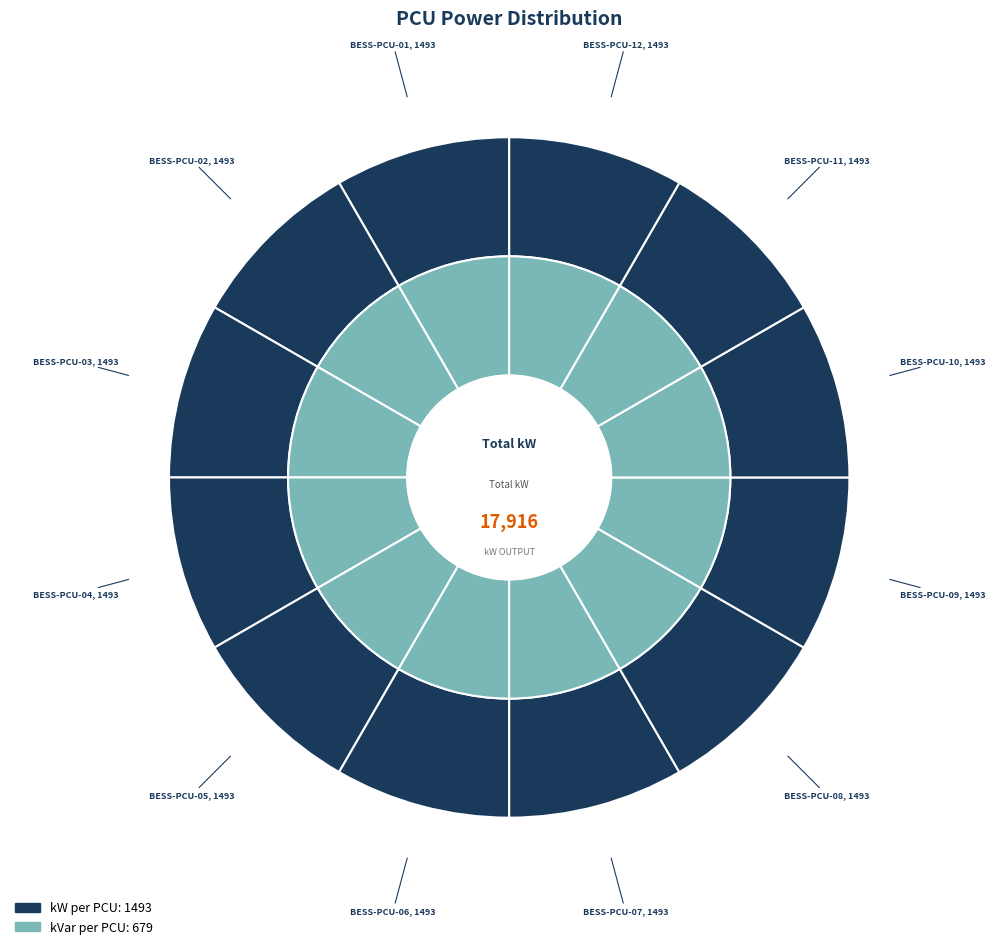

To the nearest percent, what portion does BESS-PCU-09 represent?

8%